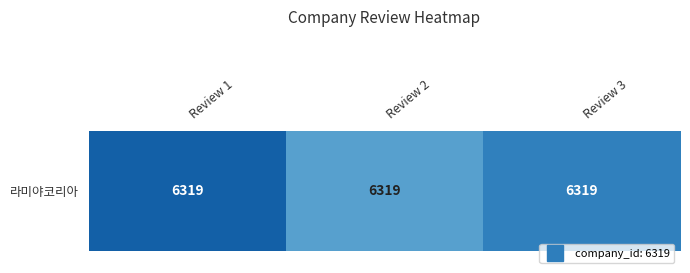

Reading left to right, list all the values displayed in this chart.

1.0	0.6	0.8